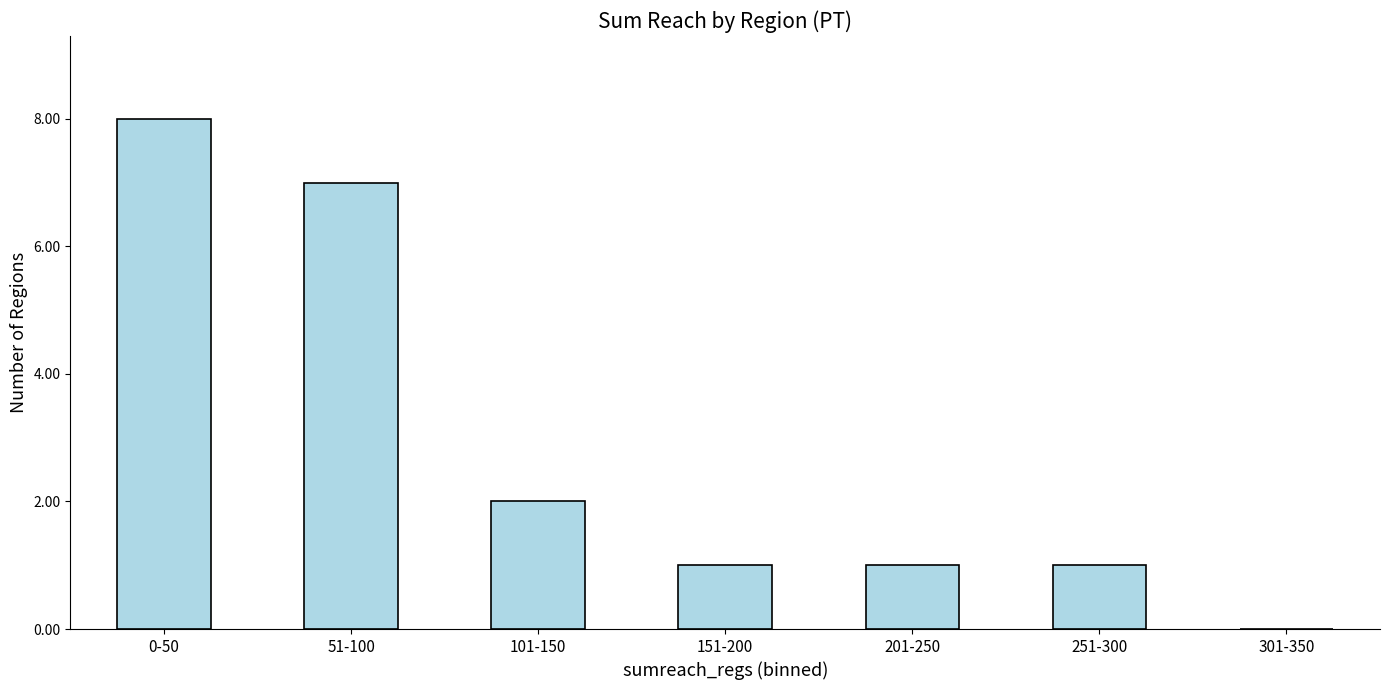

Where is the data nearest to the value 4?

101-150